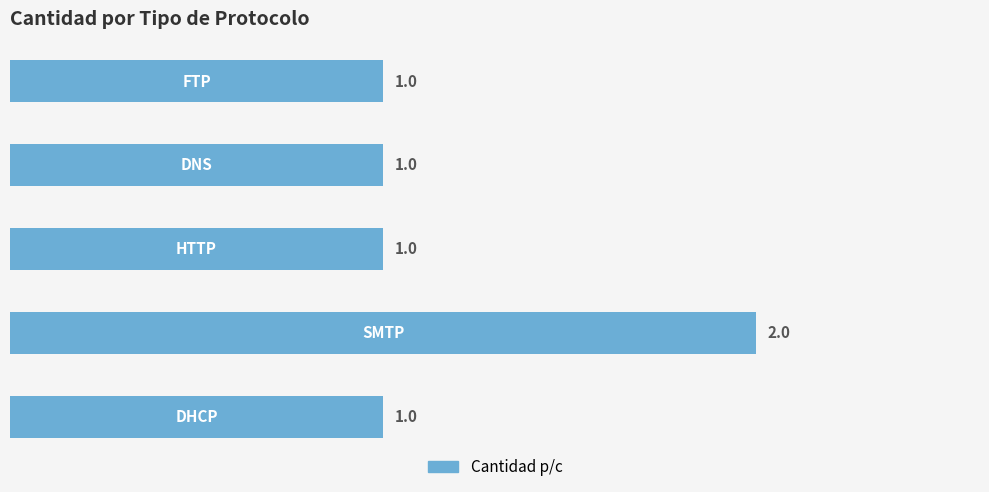

What is the sum of all values?

6